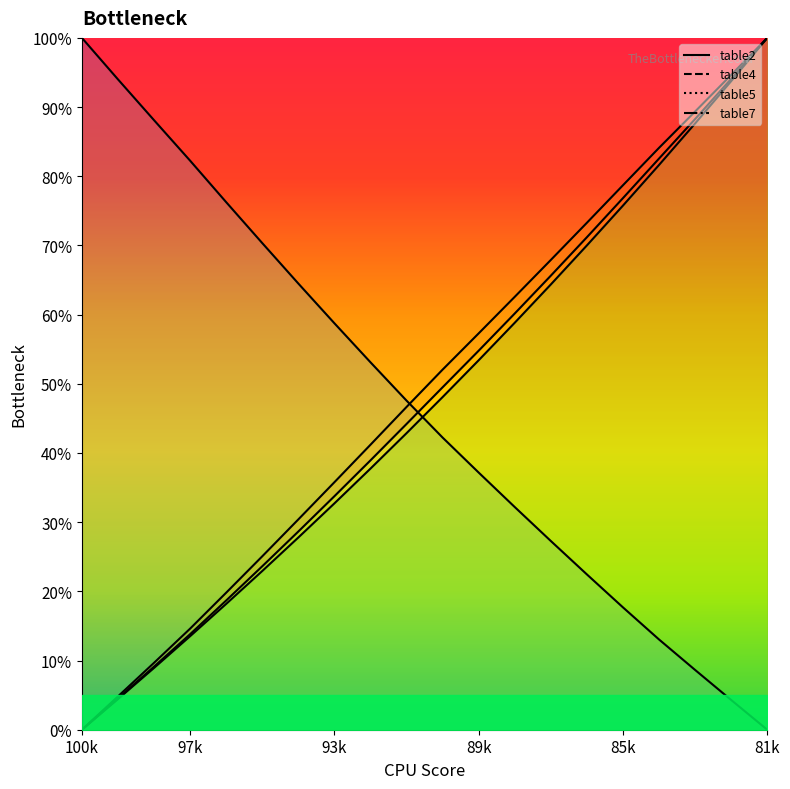

True or false: table7 has more than 0 points higher than both neighbors.

False